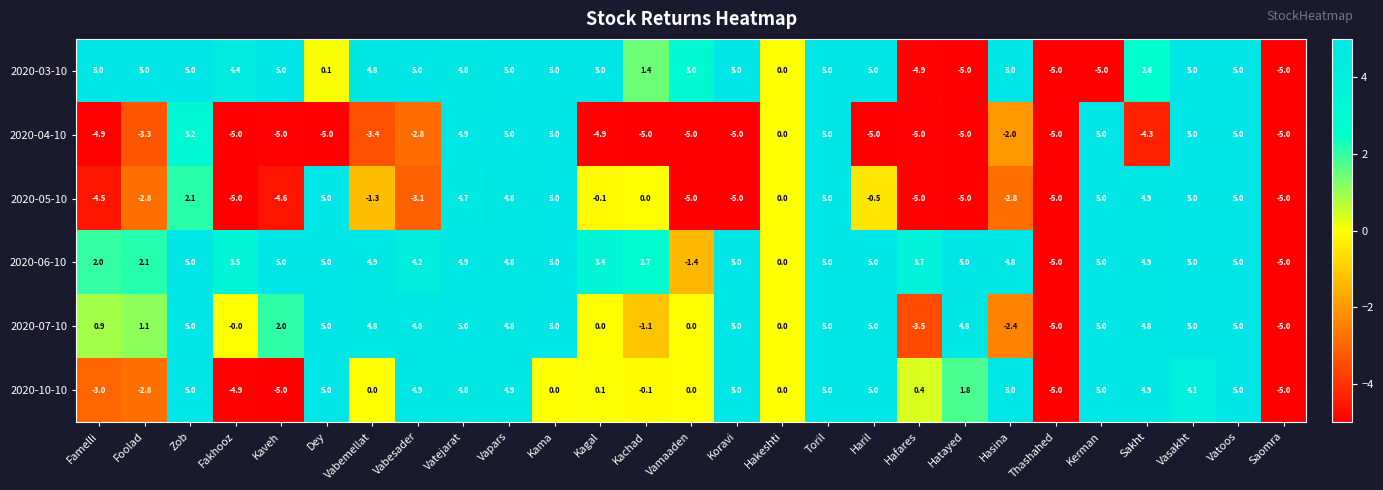

Where does the 2020-04-10 series first go above -4?

Foolad